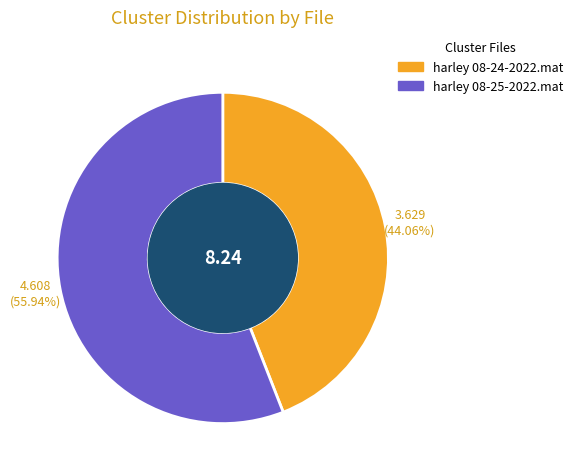

Between harley 08-24-2022.mat and harley 08-25-2022.mat, which is larger?

harley 08-25-2022.mat